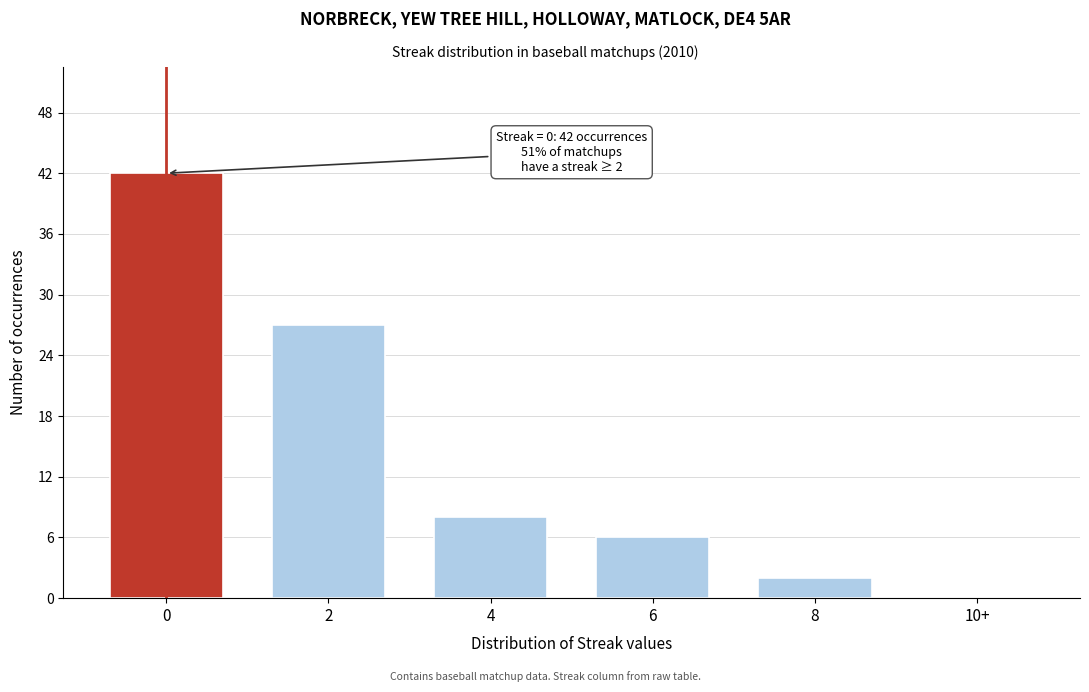

Reading left to right, what are all the values shown in this chart?

0=42	2=27	4=8	6=6	8=2	10+=0